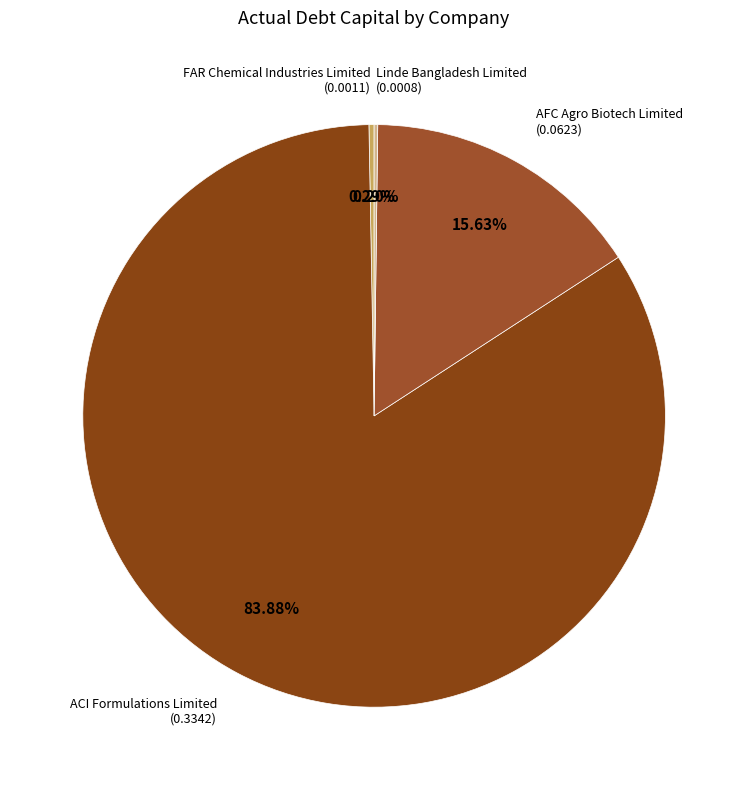

Do AFC Agro Biotech Limited and ACI Formulations Limited together represent more than half of the pie?

Yes